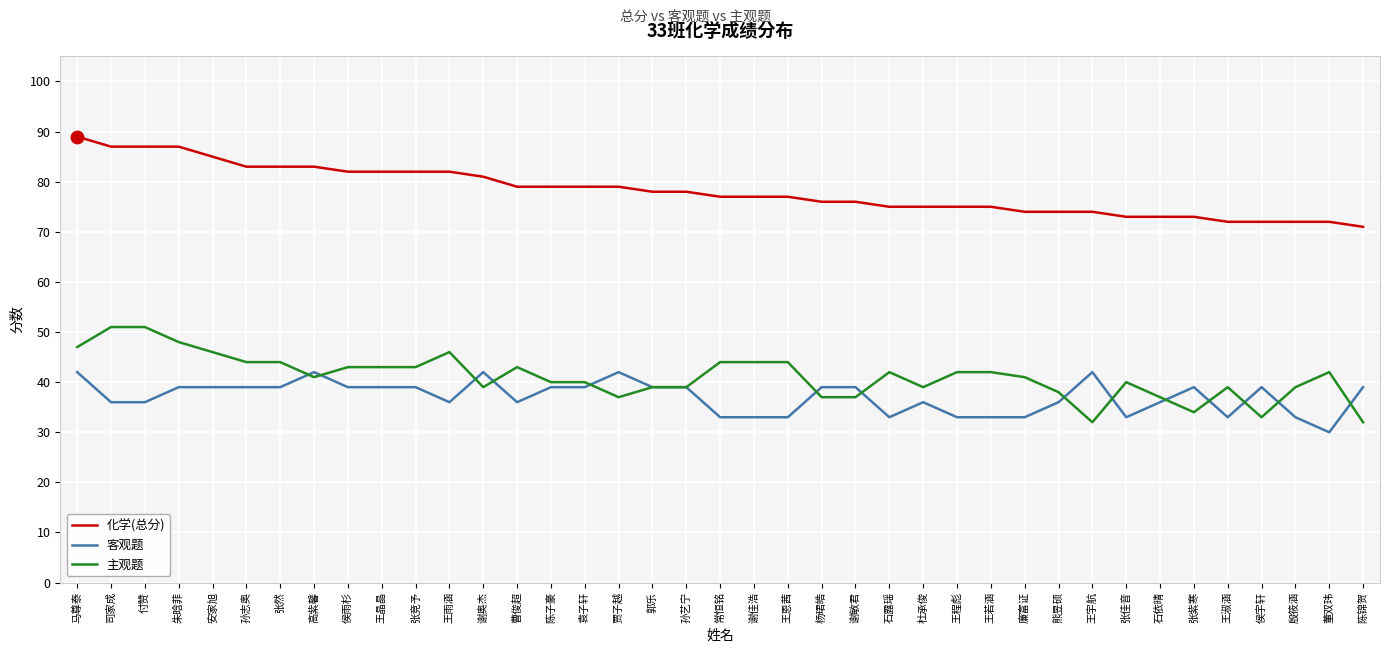

What position from the left is 高紫馨?

8